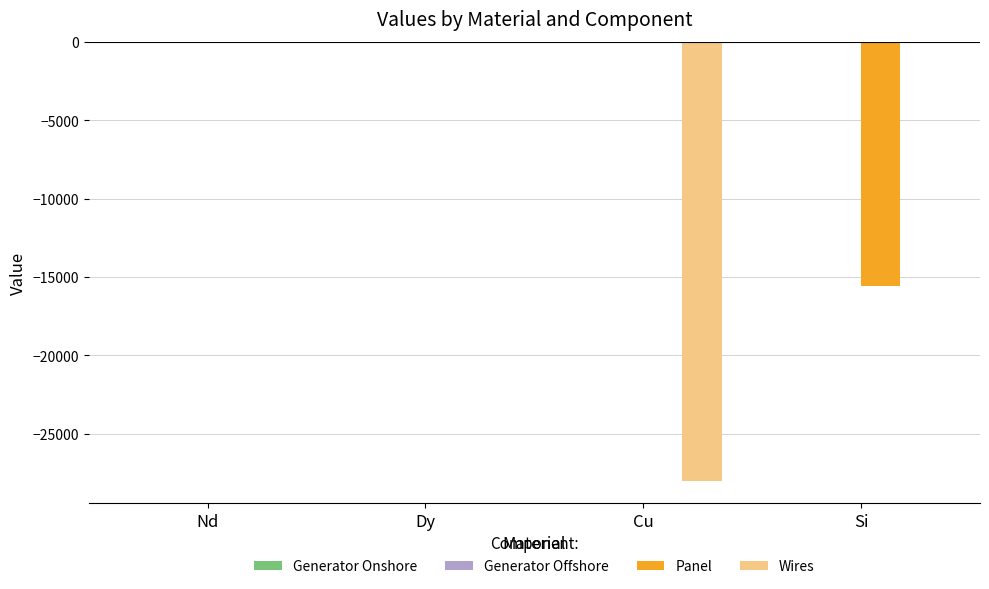

Which series changed the most between Nd and Si?

Panel